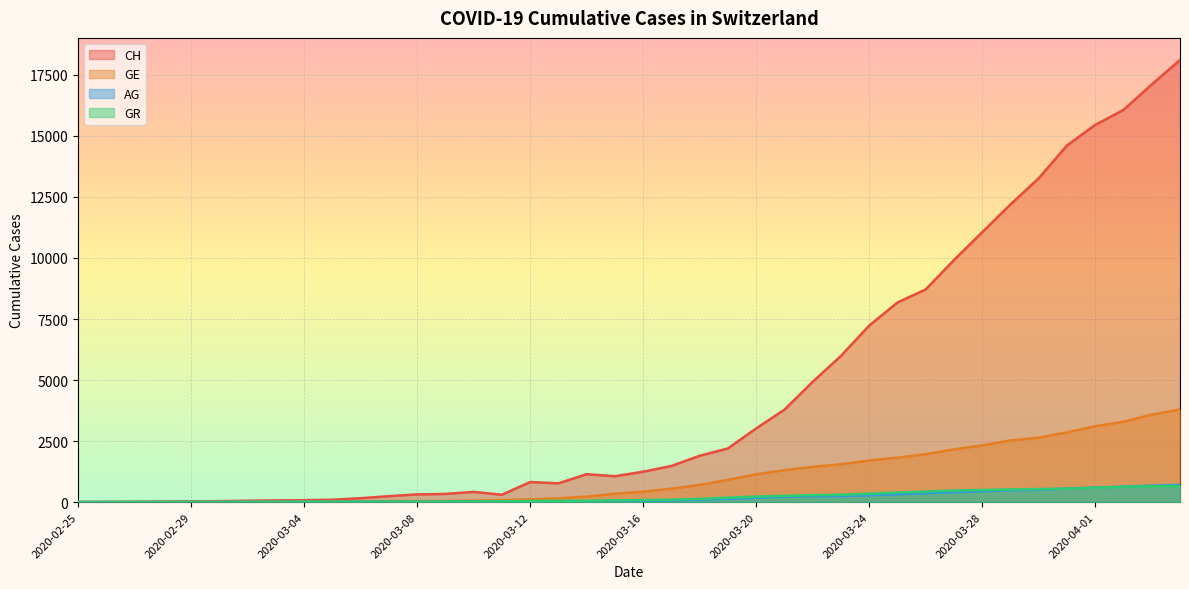

What is the approximate value of AG at 2020-03-14, to the nearest 10?

30